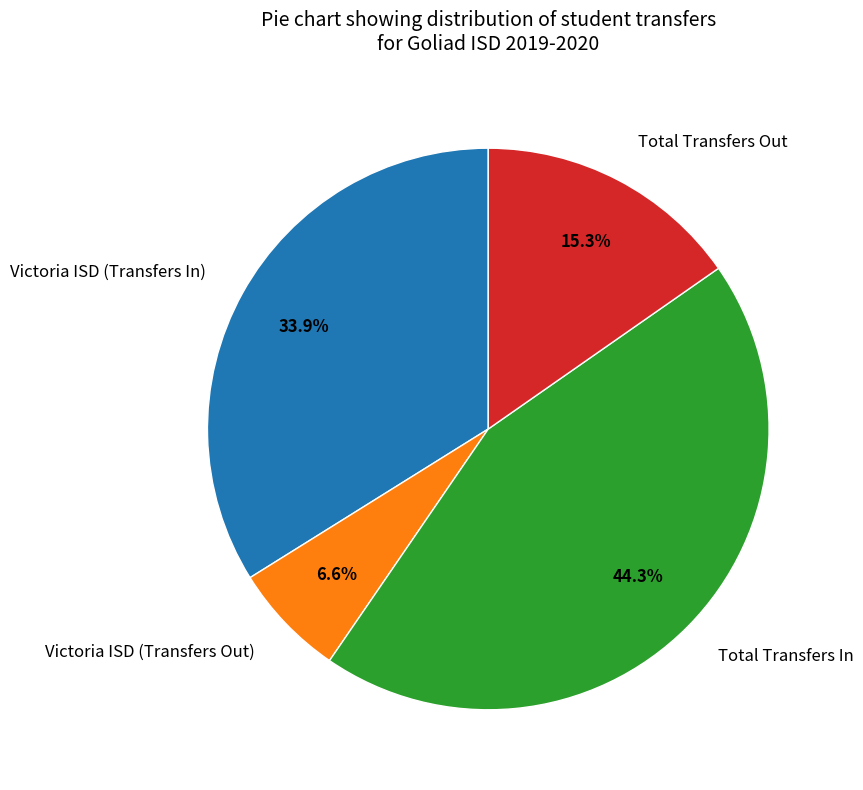

To the nearest percent, what is the difference between the largest and smallest slice percentages?

38%